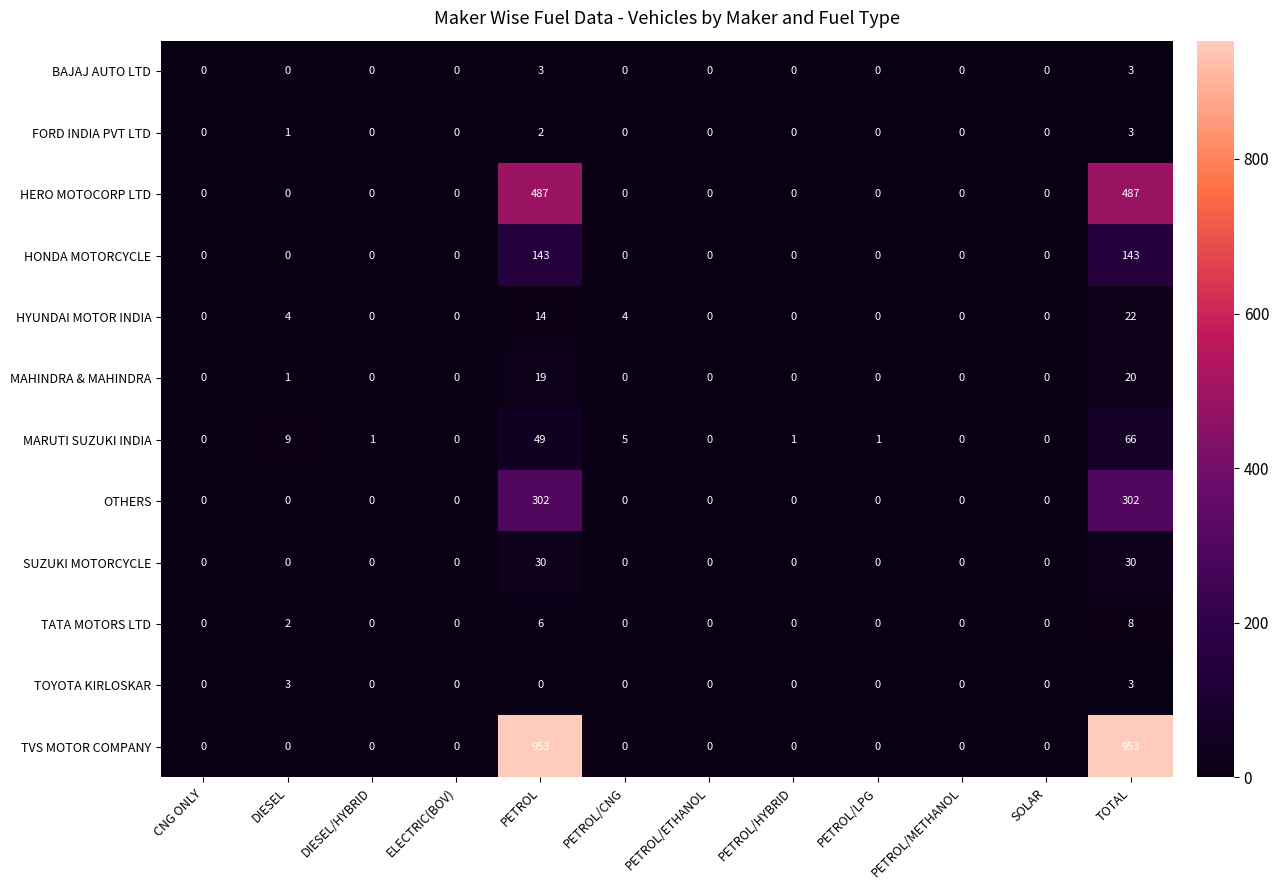

How many categories are shown in the chart?

12